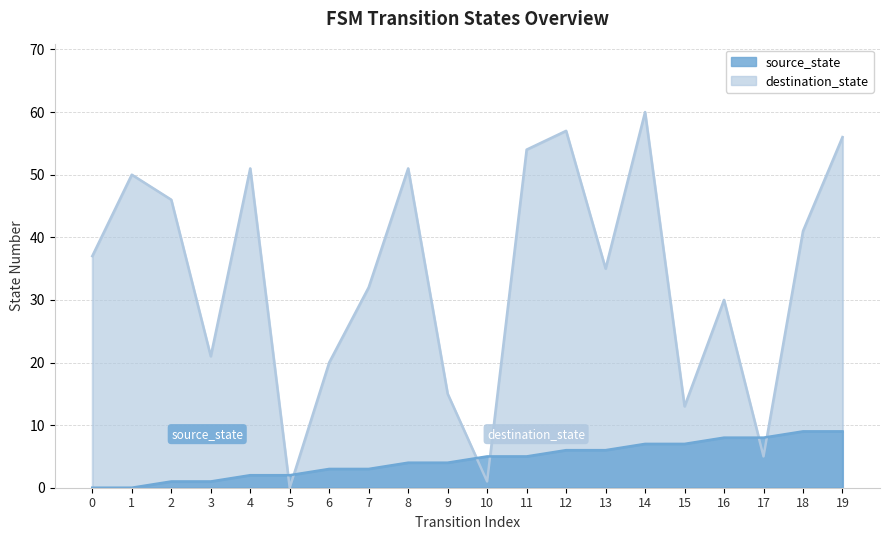

How many lines are shown in the chart?

2